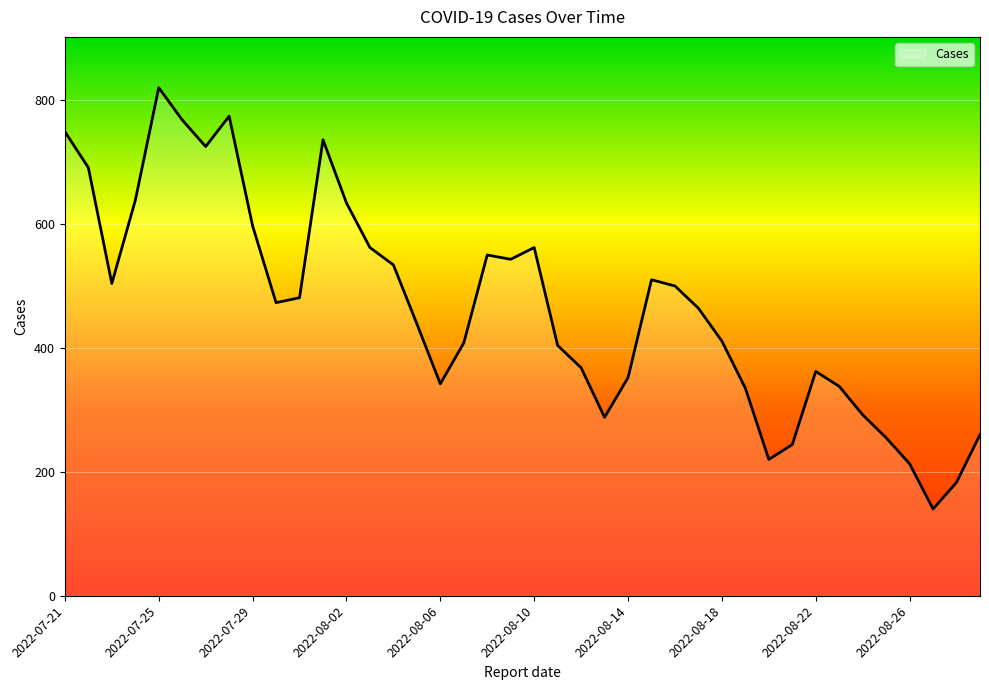

What is the greatest value displayed?

820